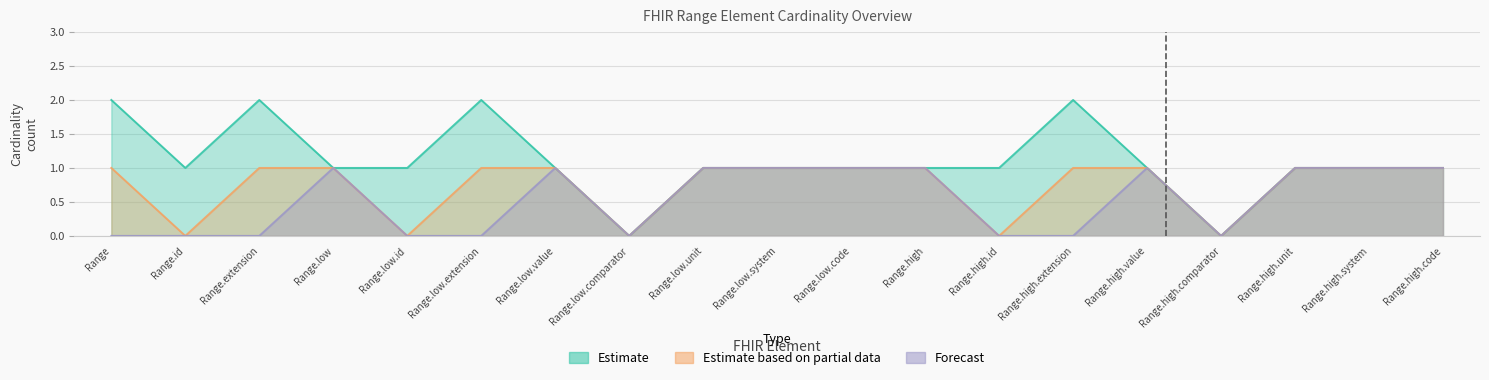

True or false: Estimate based on partial data has more than 1 interior local peaks.

False